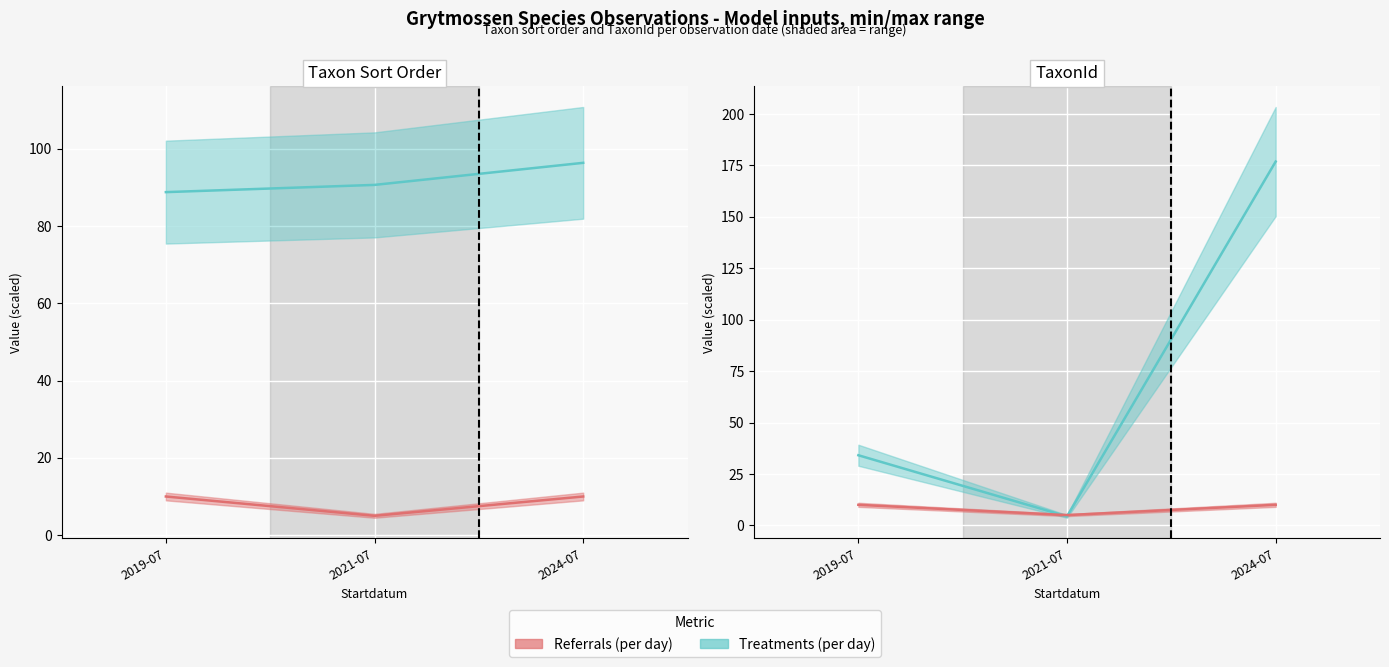

Count the number of categories in the chart.

3